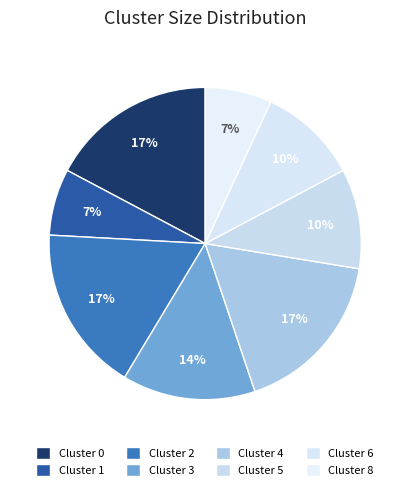

What is the largest slice in the pie chart?

Cluster 0